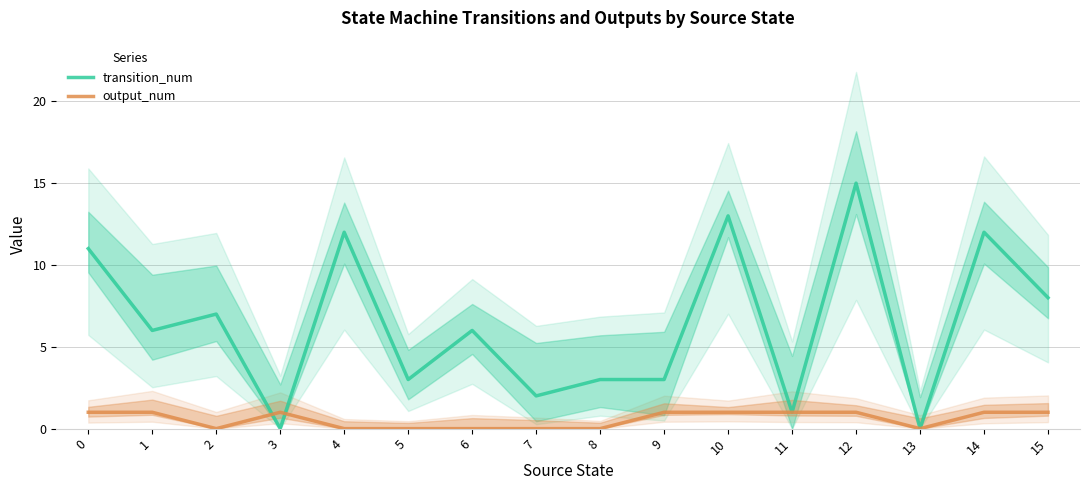

Does the chart have visible grid lines?

Yes